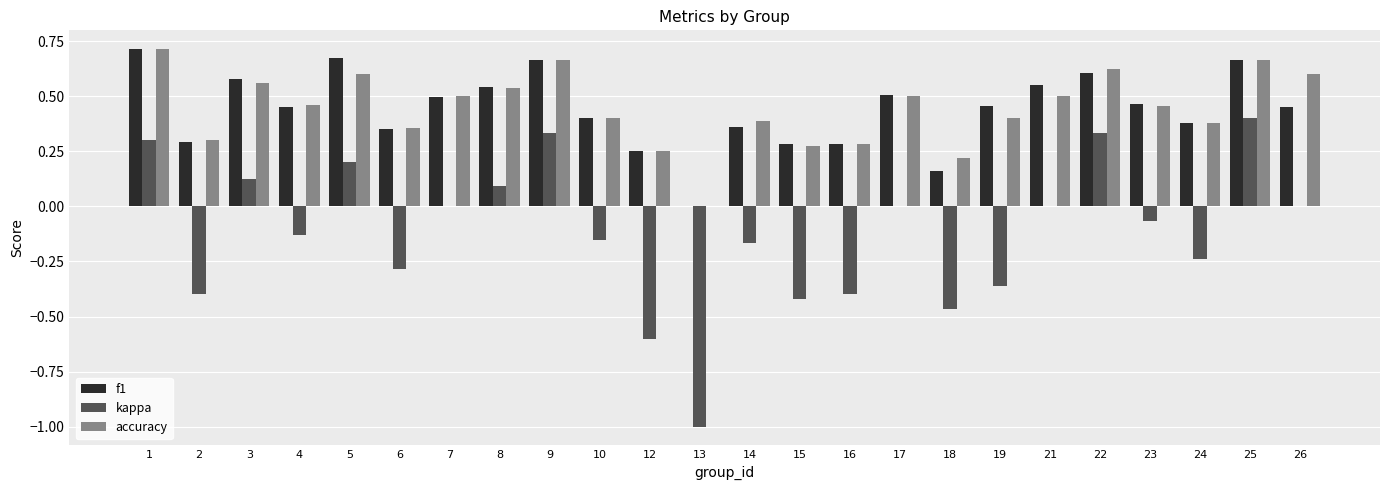

Count the number of categories in the chart.

24